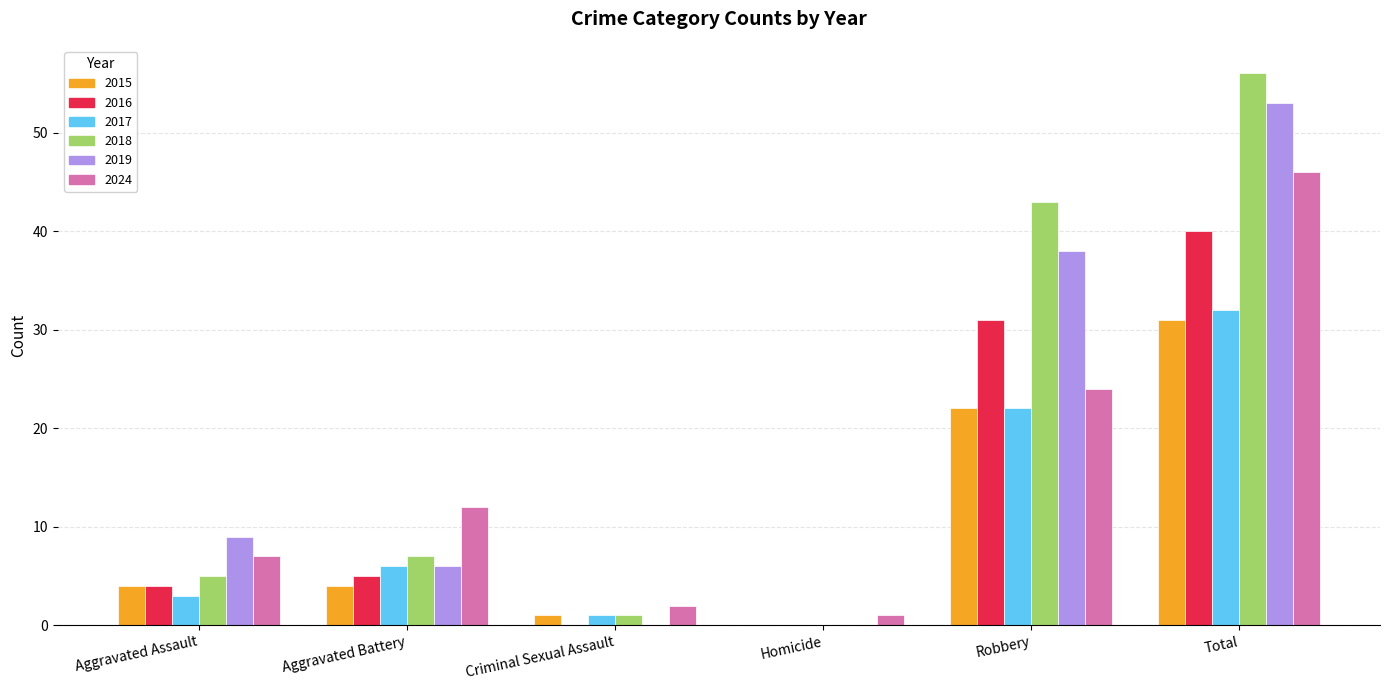

What is the sum of all 2018 values?

112